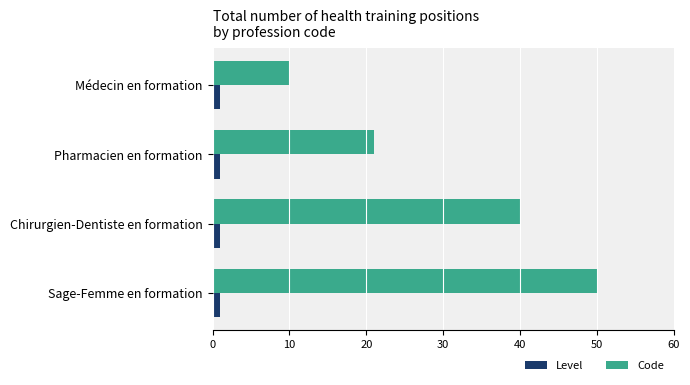

Which series has the largest range (max minus min)?

Code